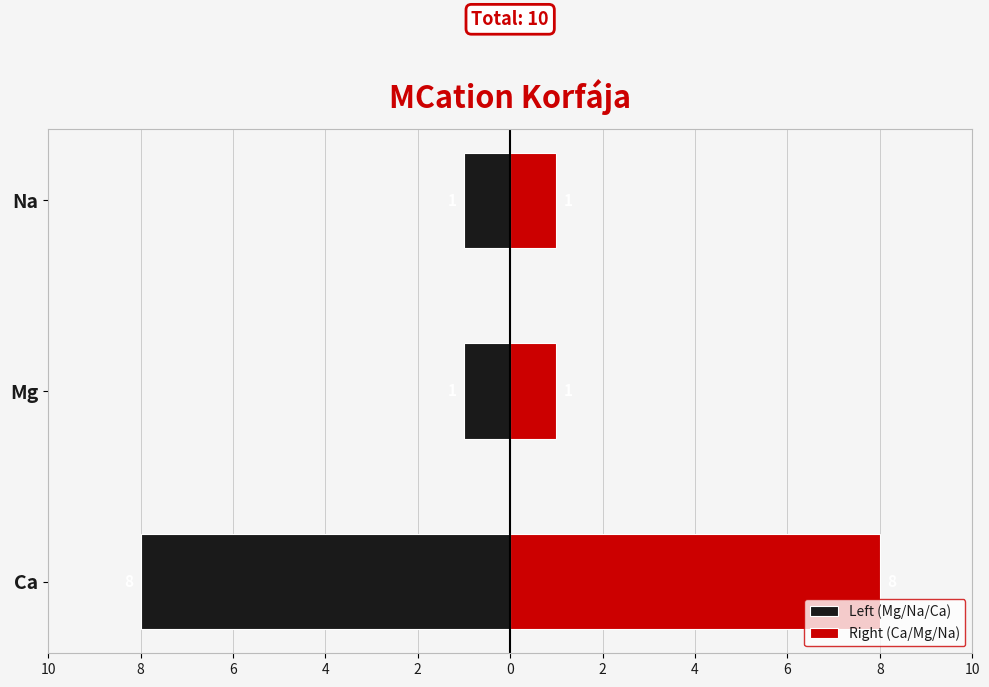

The value of Right (Ca/Mg/Na) at Ca is 3. True or false?

False